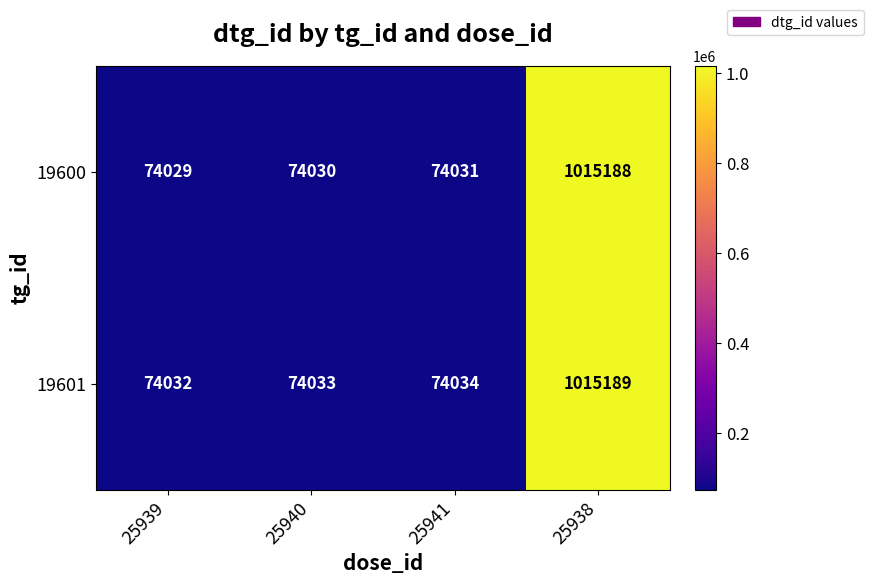

Which series has the largest range (max minus min)?

19600